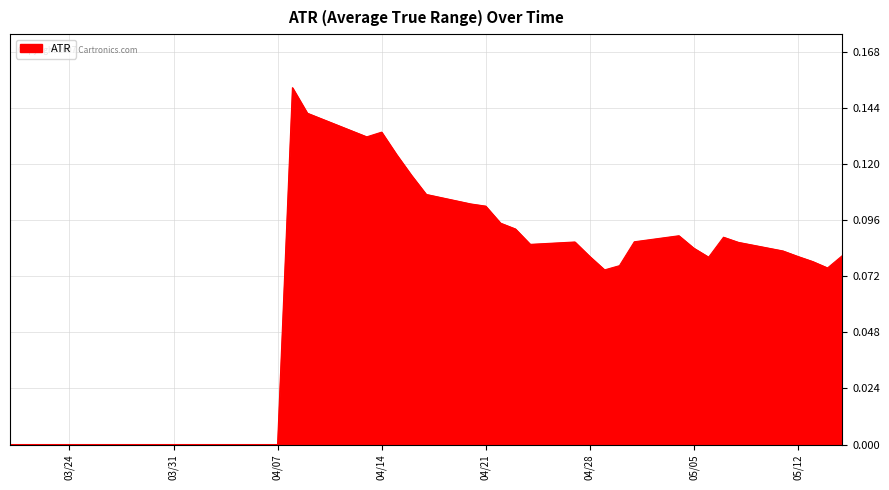

Is this an area chart (filled region under the line)?

Yes